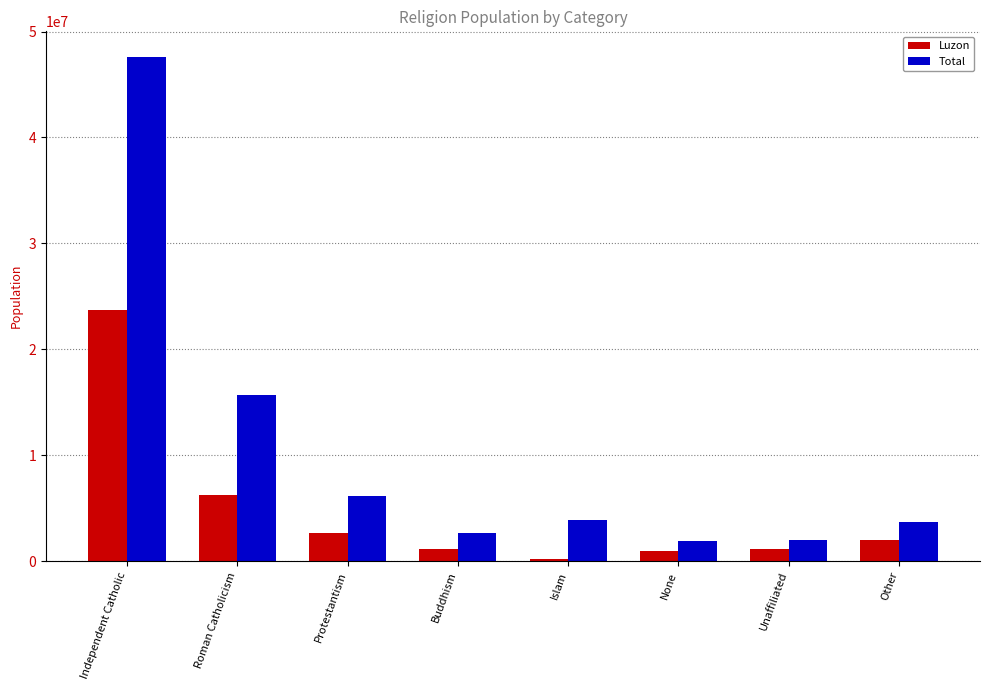

What is the maximum value shown in the chart?

47634435